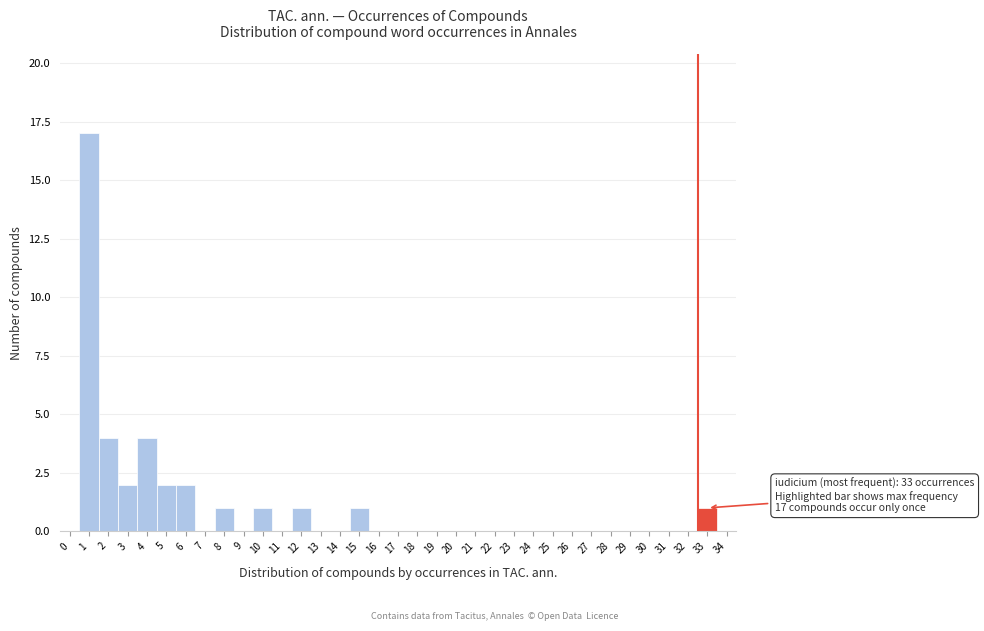

Is it true that the value at 10 is 1?

True